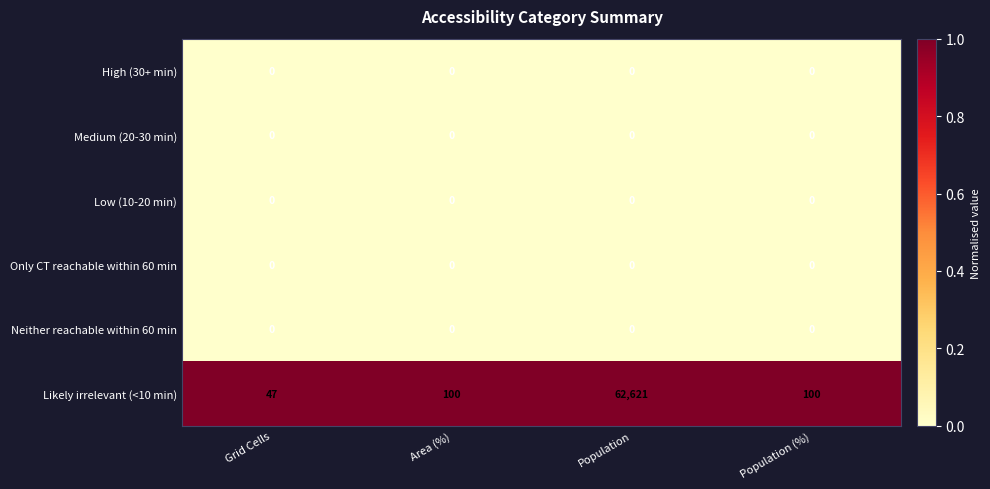

At which category is the sum across all series the highest?

Population